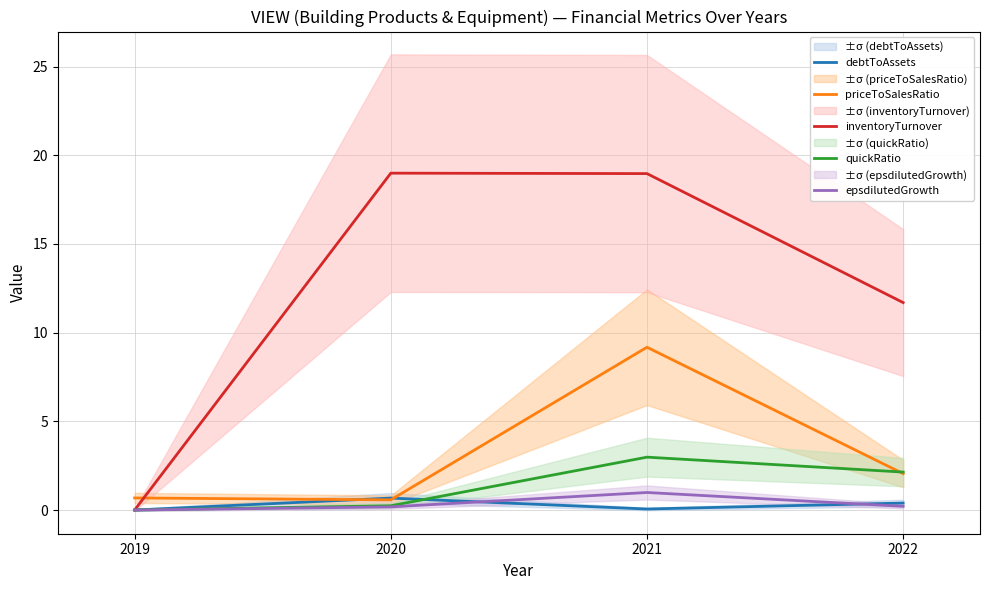

Reading left to right, what are all the values shown in this chart?

debtToAssets: 0.0	0.7	0.1	0.4
priceToSalesRatio: 0.7	0.6	9.2	2.1
inventoryTurnover: 0.0	19.0	19.0	11.7
quickRatio: 0.0	0.2	3.0	2.1
epsdilutedGrowth: 0.0	0.2	1.0	0.2